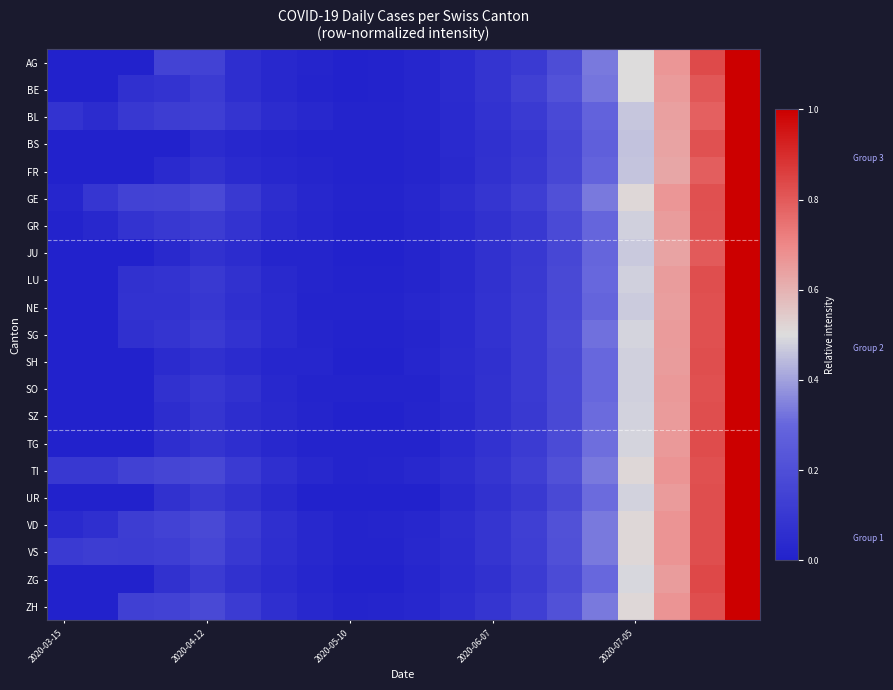

At which category is the sum across all series the highest?

19